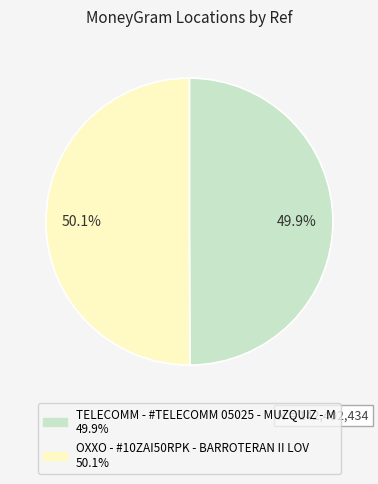

Is it true that OXXO - #10ZAI50RPK - BARROTERAN II LOV is 50% of the pie?

True